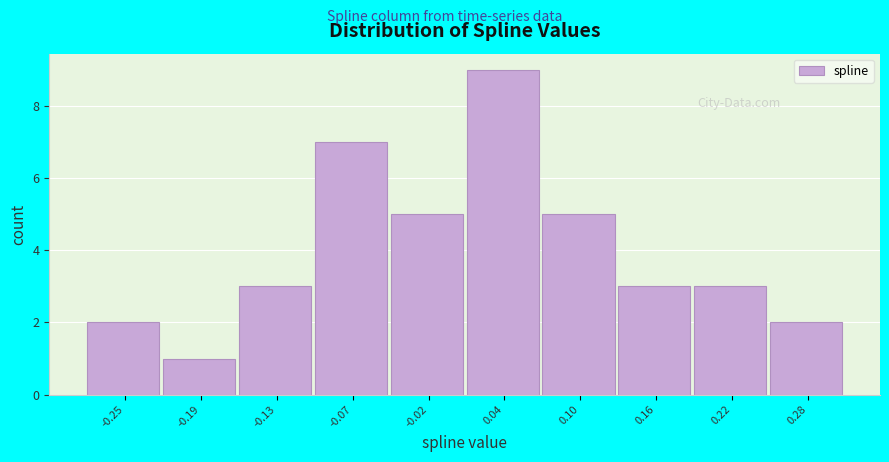

How tall is the bar that spans -0.04 to 0.01 on the x-axis? Neither the bar edges nor the heights are printed on the chart, so give them approximately, as read against the axes.

5